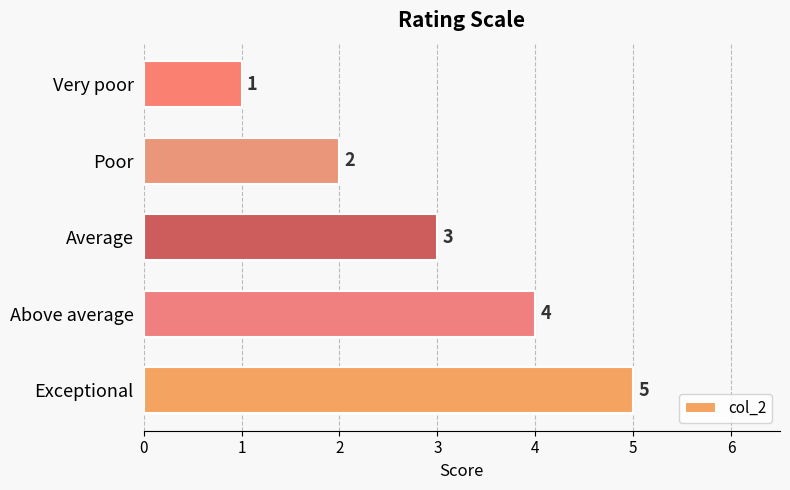

The chart shows a value of 2 at Very poor. True or false?

False